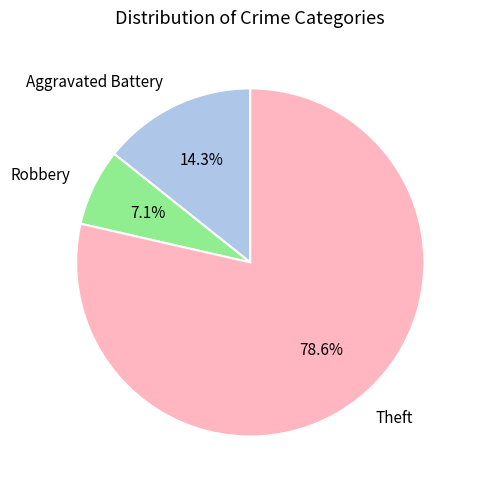

How many slices are in this pie chart?

3